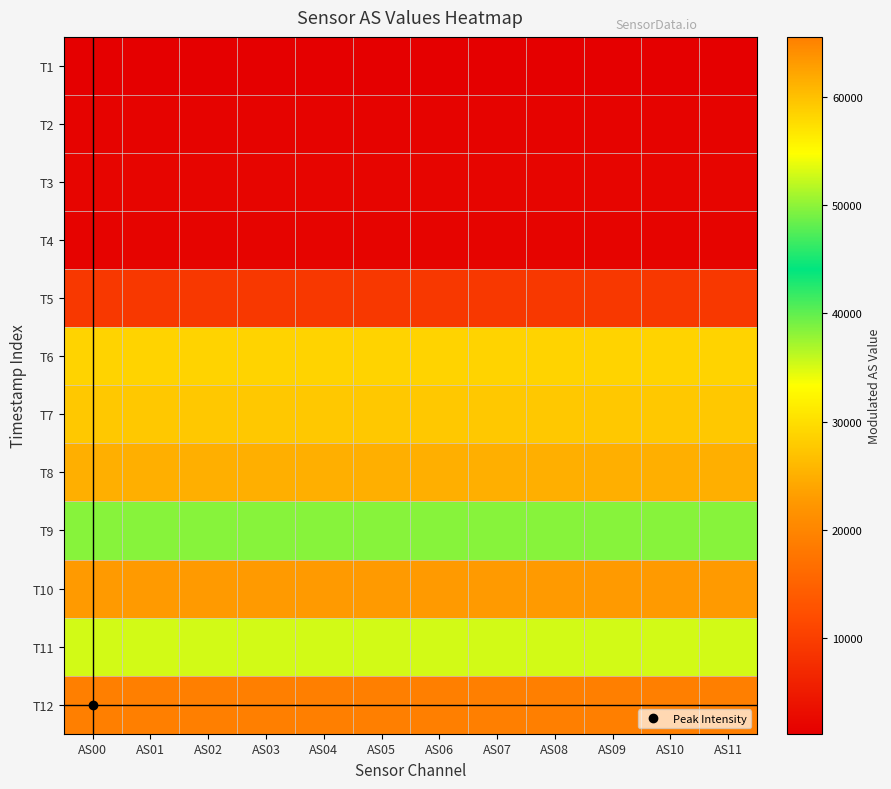

What is the difference between the highest and lowest values at AS00?

64363.4